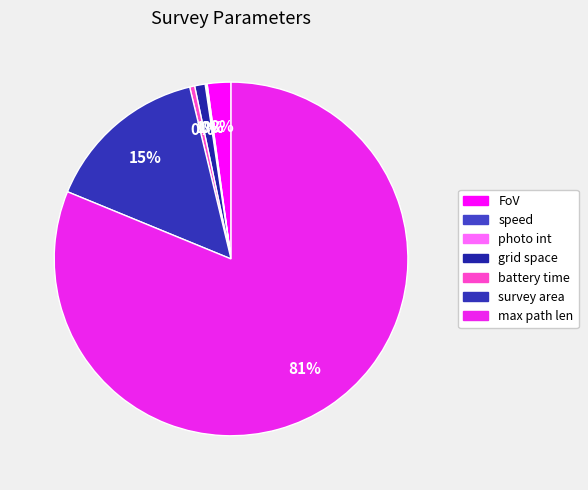

Is it true that battery time is 14% of the pie?

False